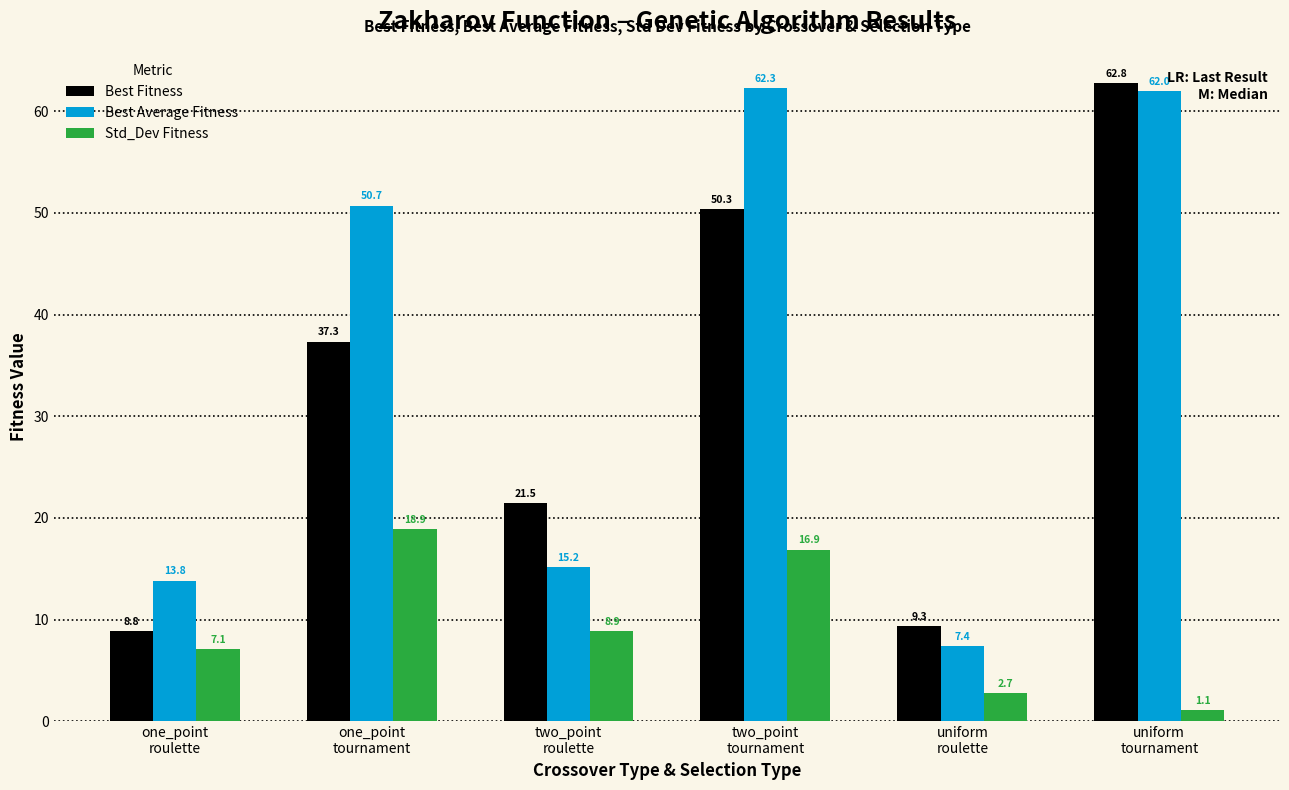

Reading left to right, extract all data points from this chart.

Best Fitness: 8.8	37.3	21.5	50.3	9.3	62.8
Best Average Fitness: 13.8	50.7	15.2	62.3	7.4	62.0
Std_Dev Fitness: 7.1	18.9	8.9	16.9	2.7	1.1